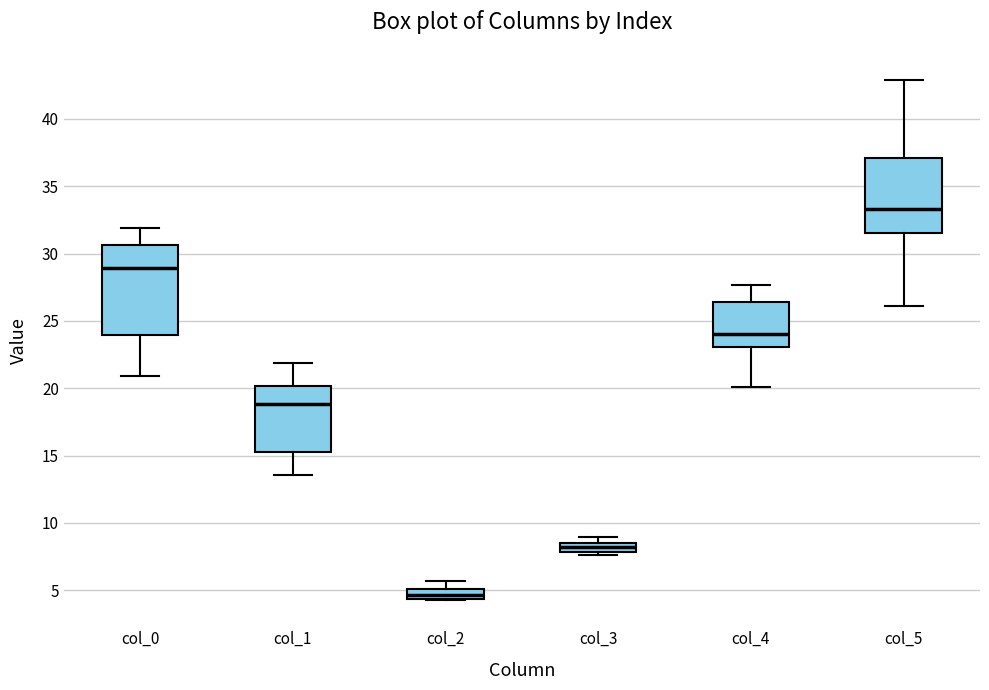

Where is the lower edge of the box for col_1 on the y-axis? The values are not printed on the chart, so give them approximately, as read against the axis.

15.5